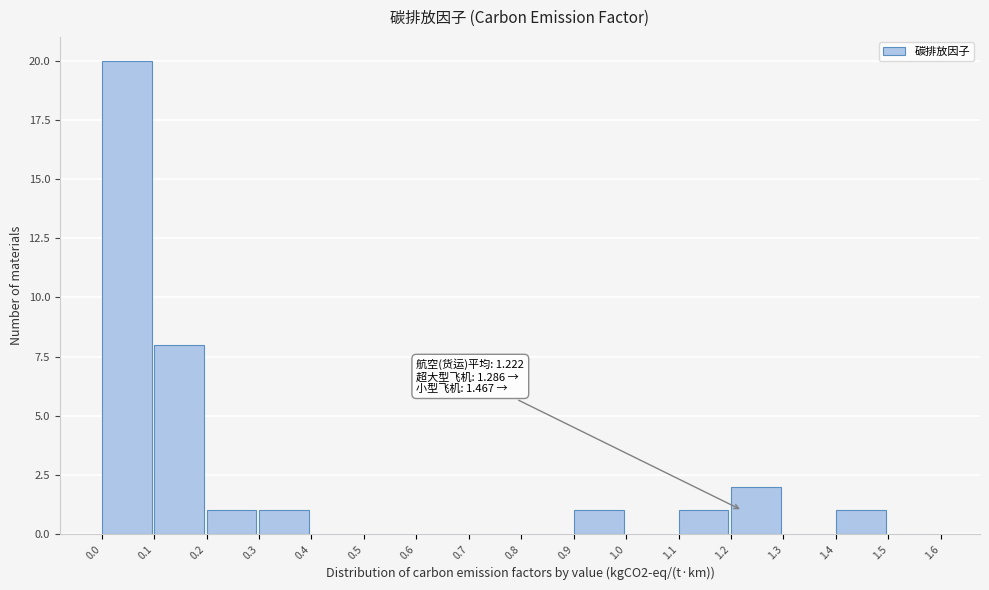

Over which range of the x-axis is the bar tallest?

0.0 to 0.1